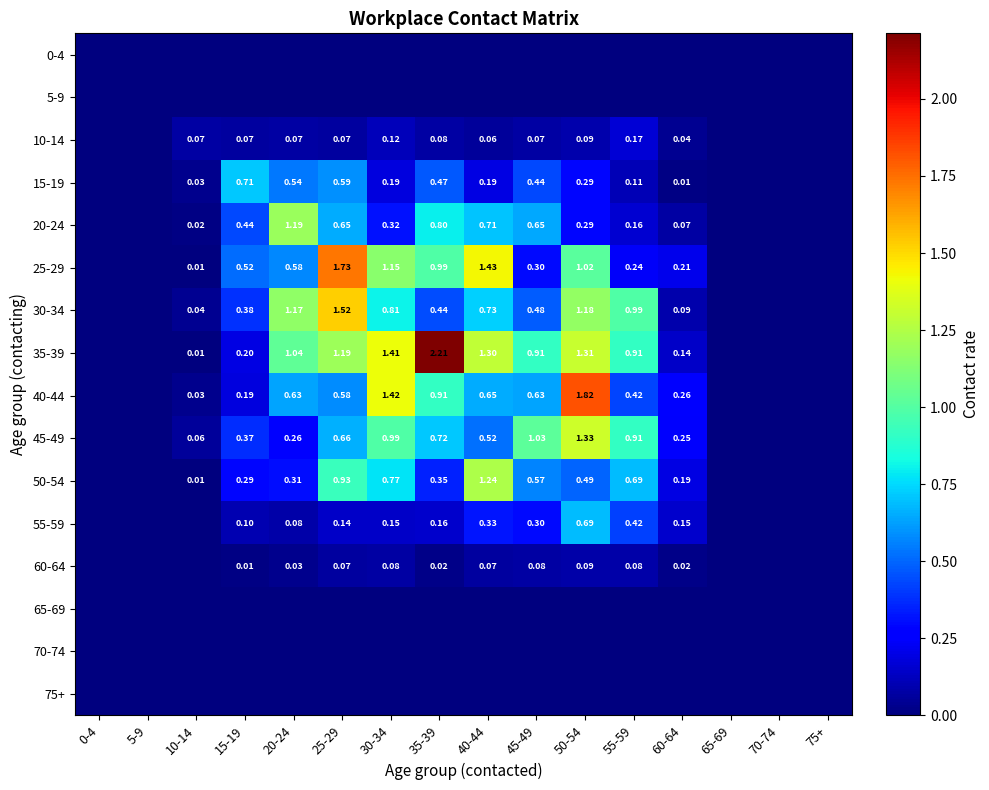

Is the value of 40-44 at 20-24 greater than the value of 25-29 at 25-29?

No